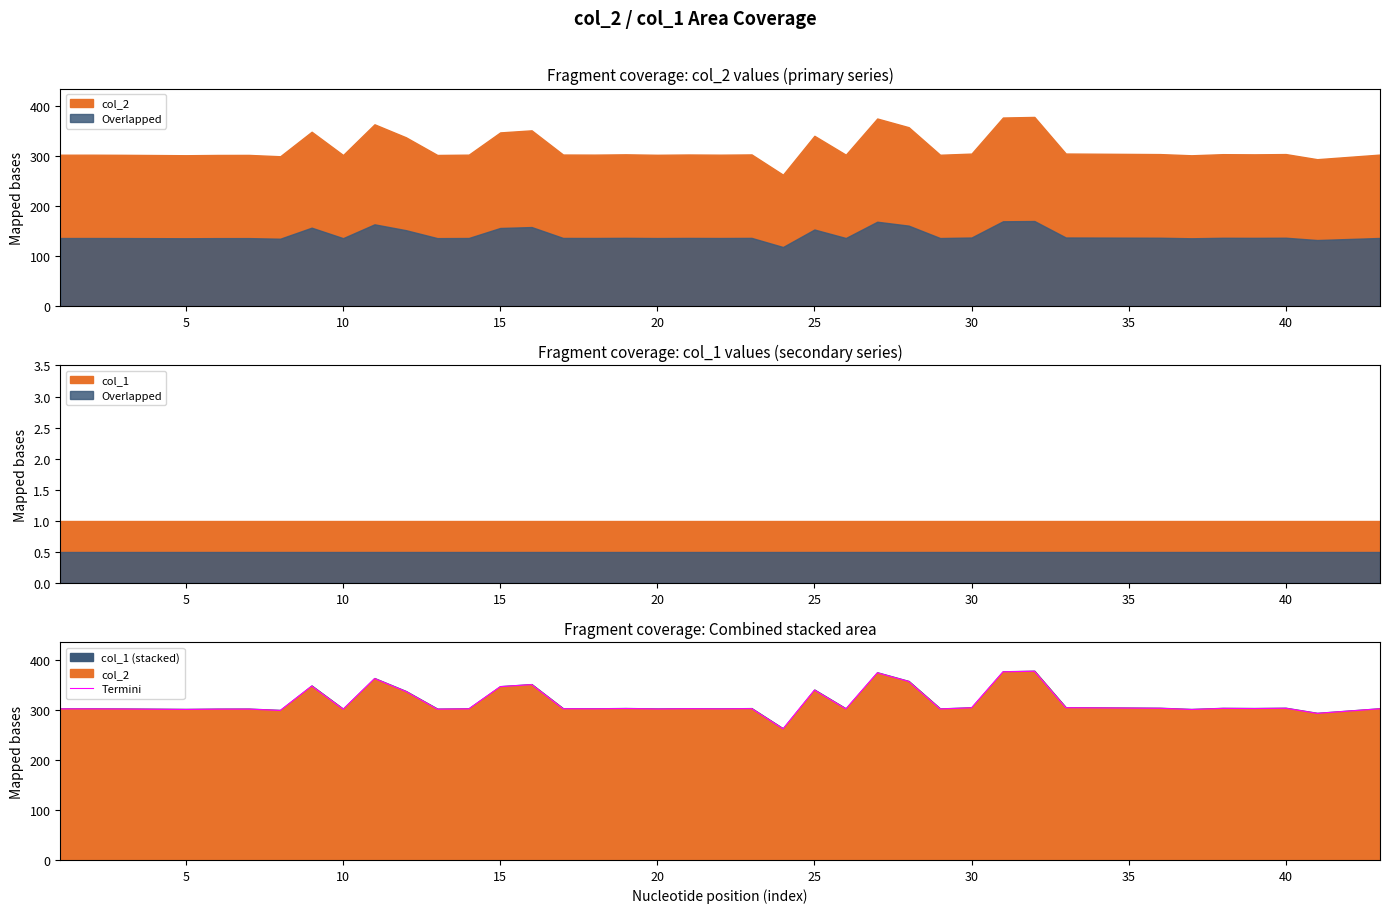

What is the difference between the maximum and second lowest values?

84.3